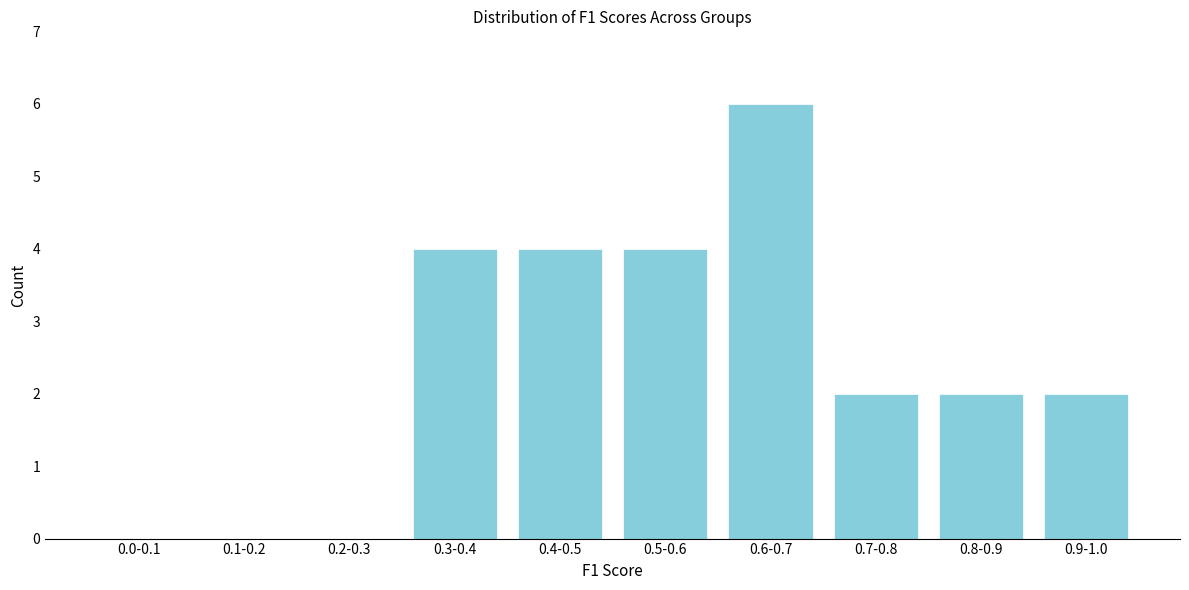

Reading left to right, list all the values displayed in this chart.

0.0-0.1=0	0.1-0.2=0	0.2-0.3=0	0.3-0.4=4	0.4-0.5=4	0.5-0.6=4	0.6-0.7=6	0.7-0.8=2	0.8-0.9=2	0.9-1.0=2